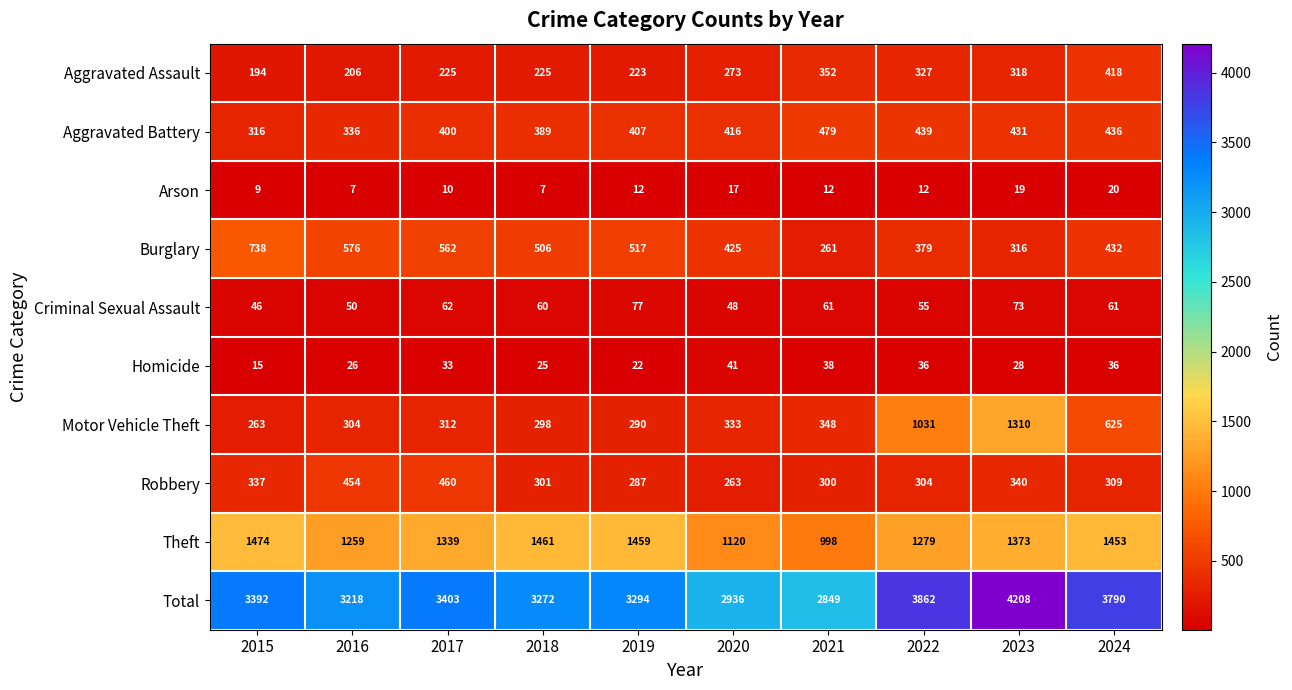

Which category has the highest value across all series?

2023